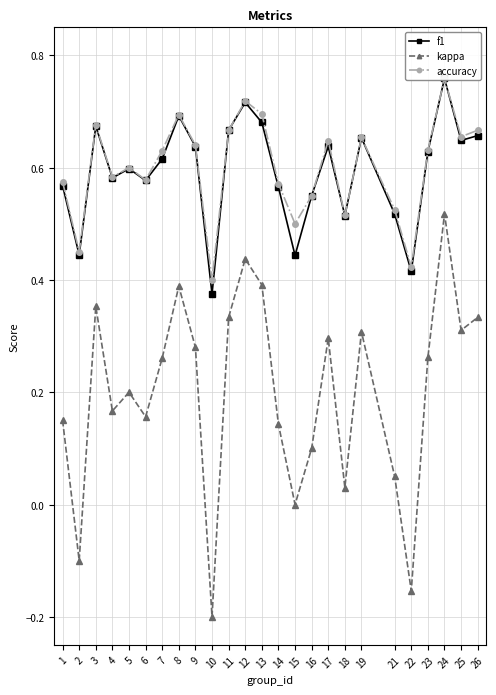

At which category does accuracy reach its first local peak?

3